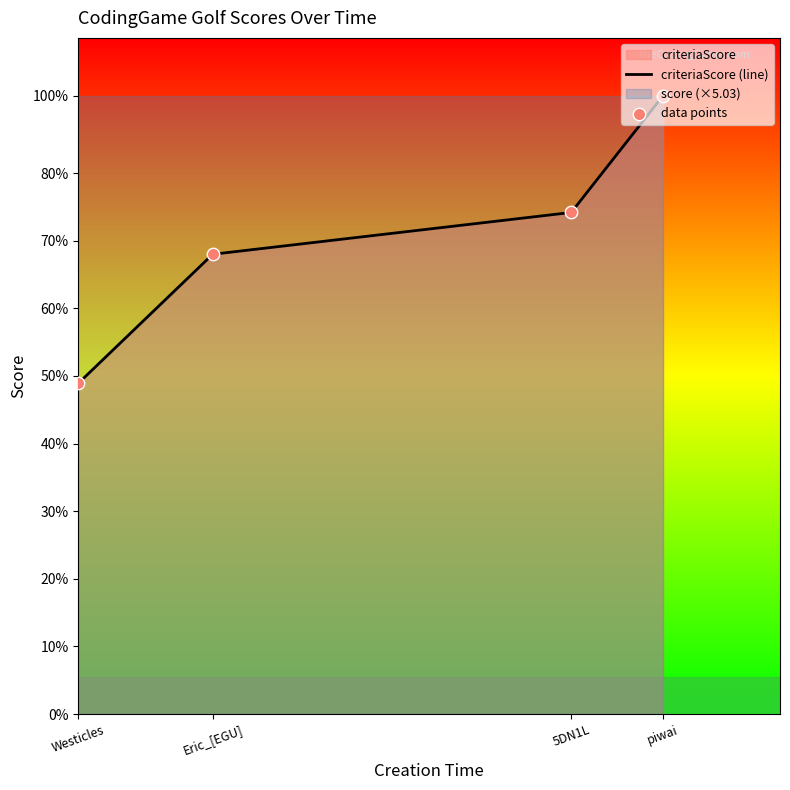

Which series contains the highest Y value?

criteriaScore (line)